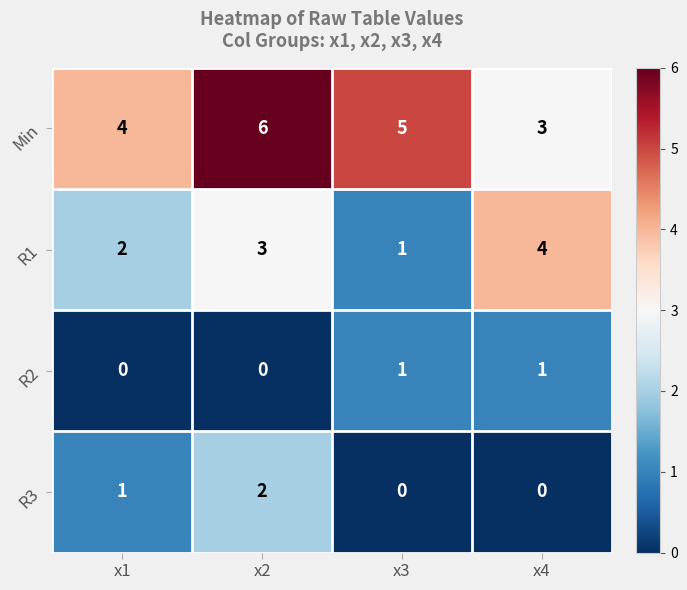

List the labels in order of R1 value, largest first.

x4, x2, x1, x3